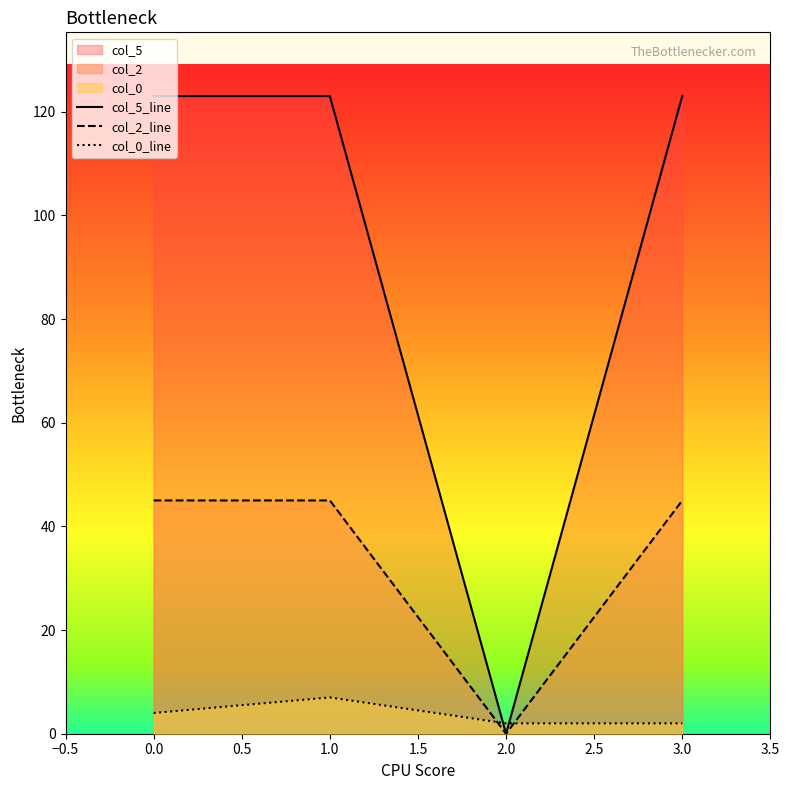

Which series has the largest total across all categories?

col_5_line